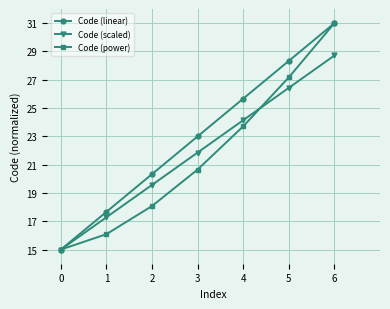

Is the value of Code (power) at 4 greater than the value of Code (scaled) at 5?

No